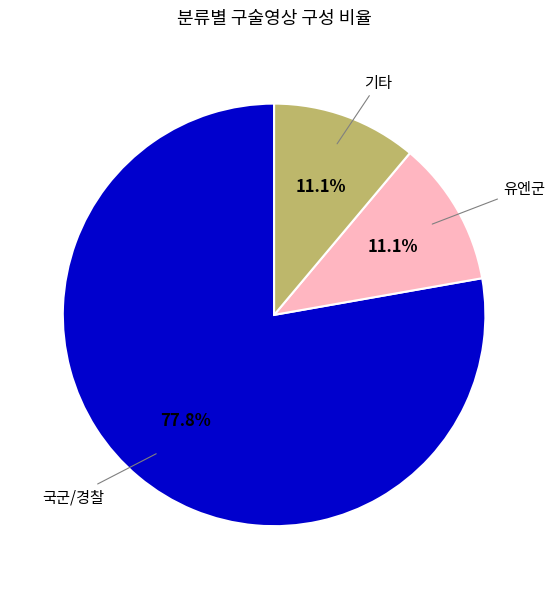

What is the ratio of the value at 기타 to the value at 유엔군?

1.0